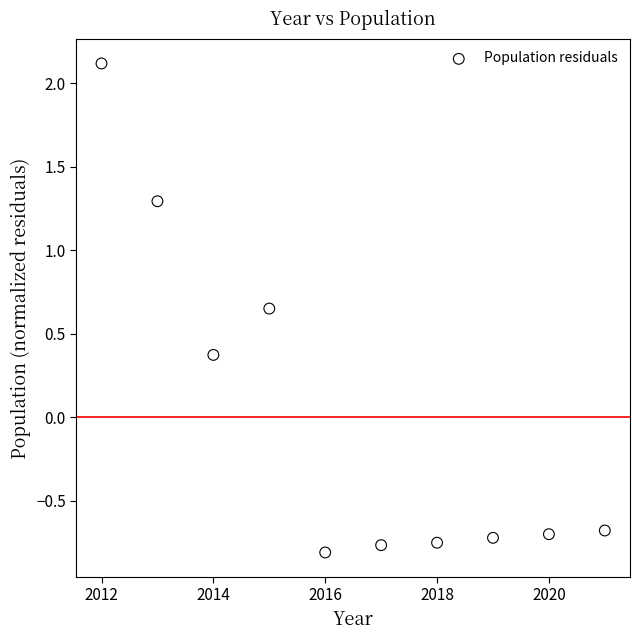

What Y value in the scatter plot is closest to 0?

0.4